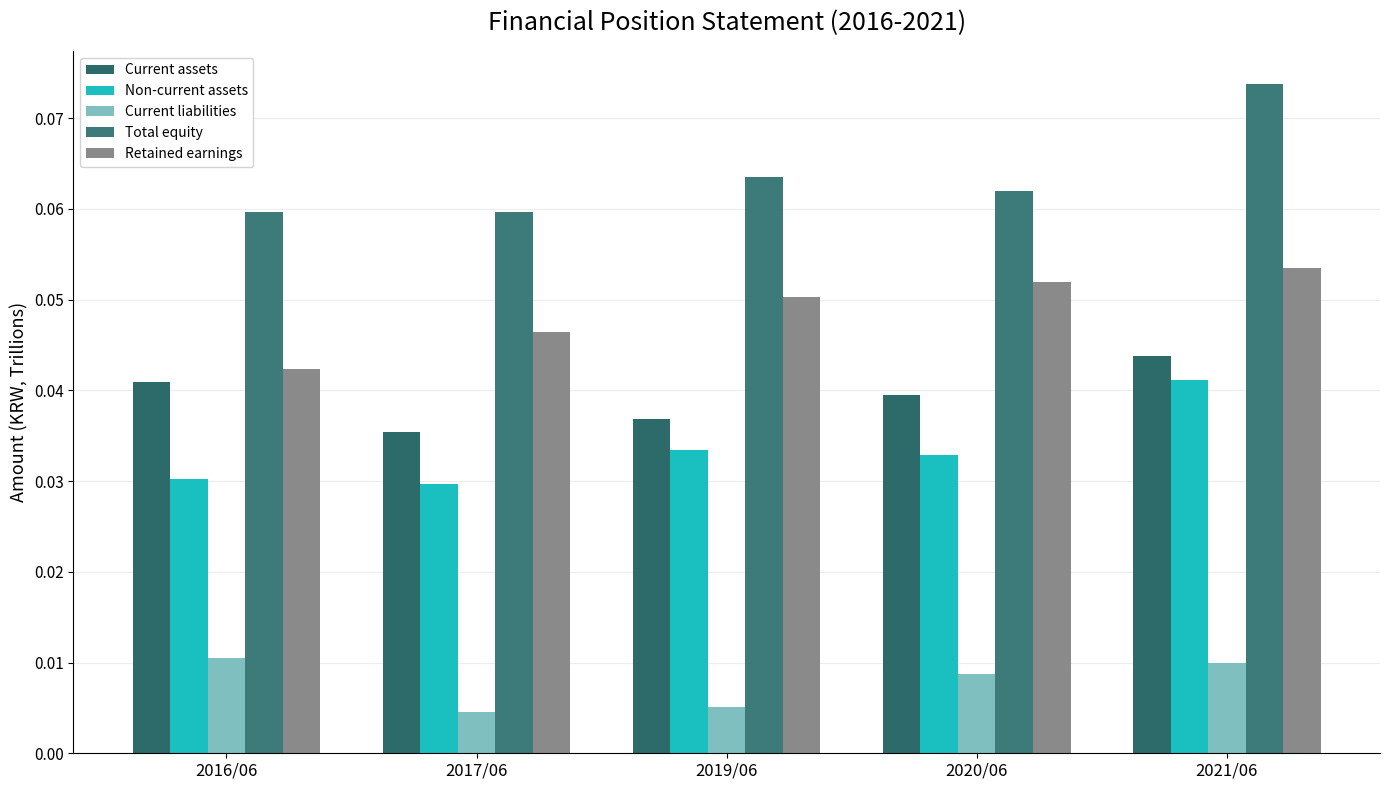

What is the label of the 5th bar from the left?

2021/06